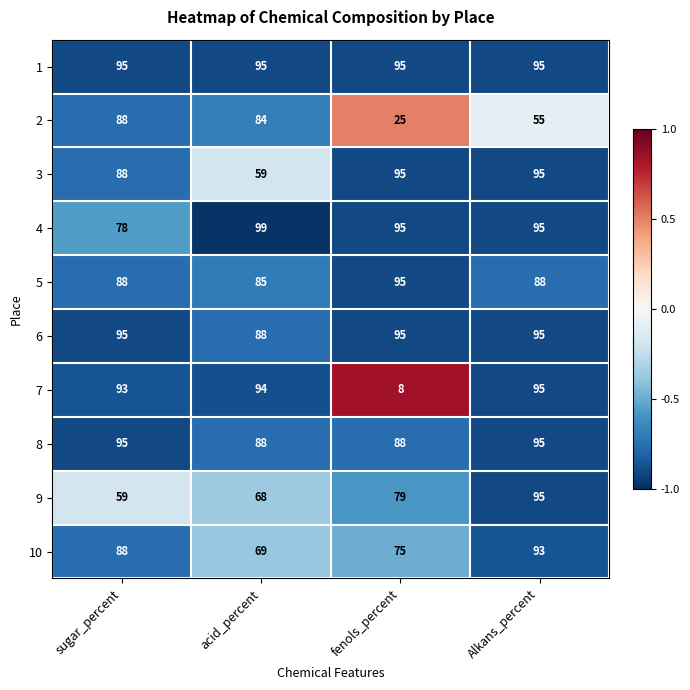

Read the 6 value at Alkans_percent.

95